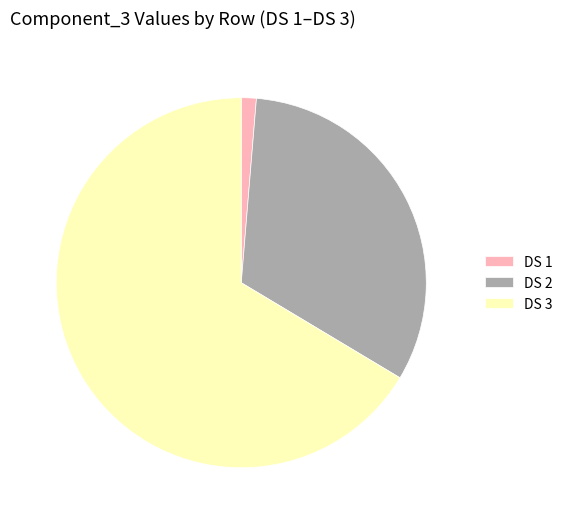

How many slices are in this pie chart?

3